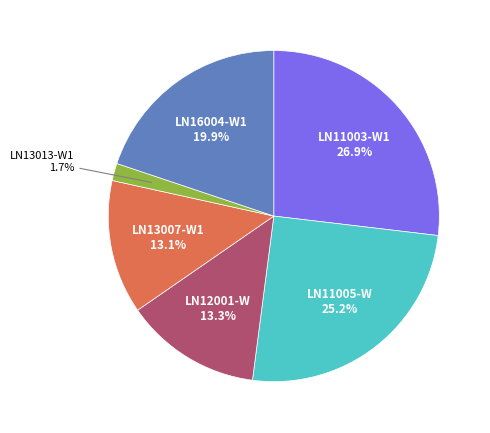

Which slice is the smallest?

LN13013-W1